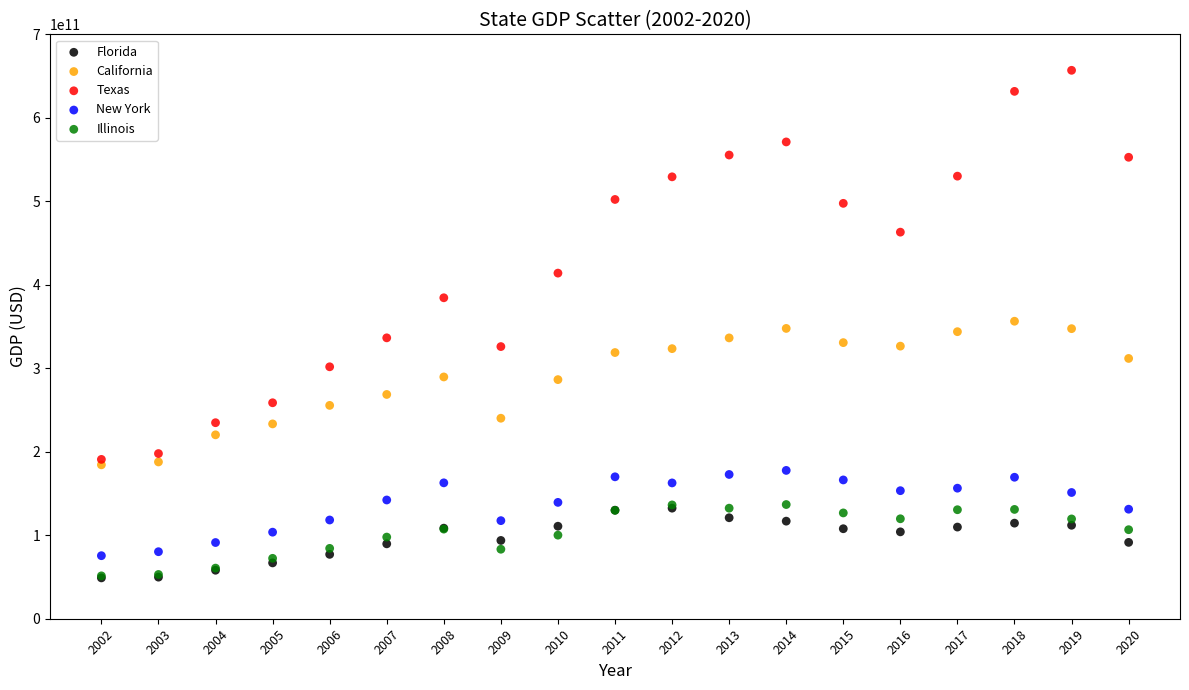

What are all the series names shown in the legend?

Florida, California, Texas, New York, Illinois